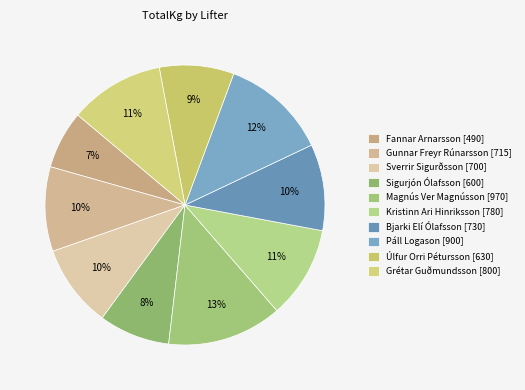

Which slice is the largest?

Magnús Ver Magnússon [970]